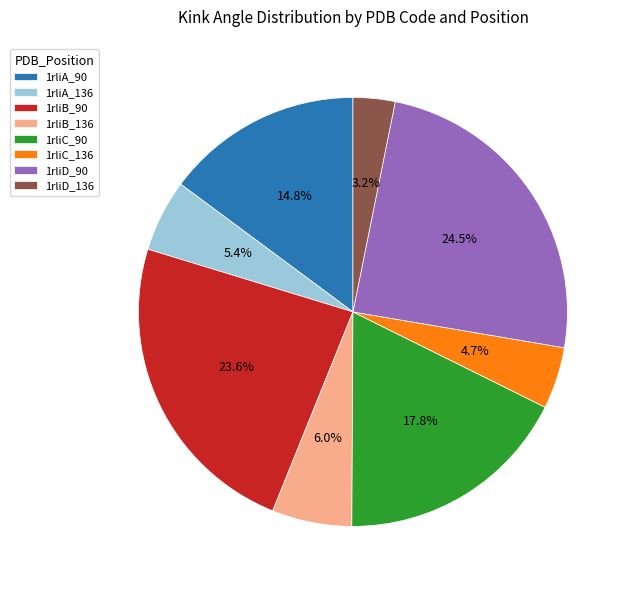

What is the ratio of the value at 1rliB_136 to the value at 1rliB_90?

0.3